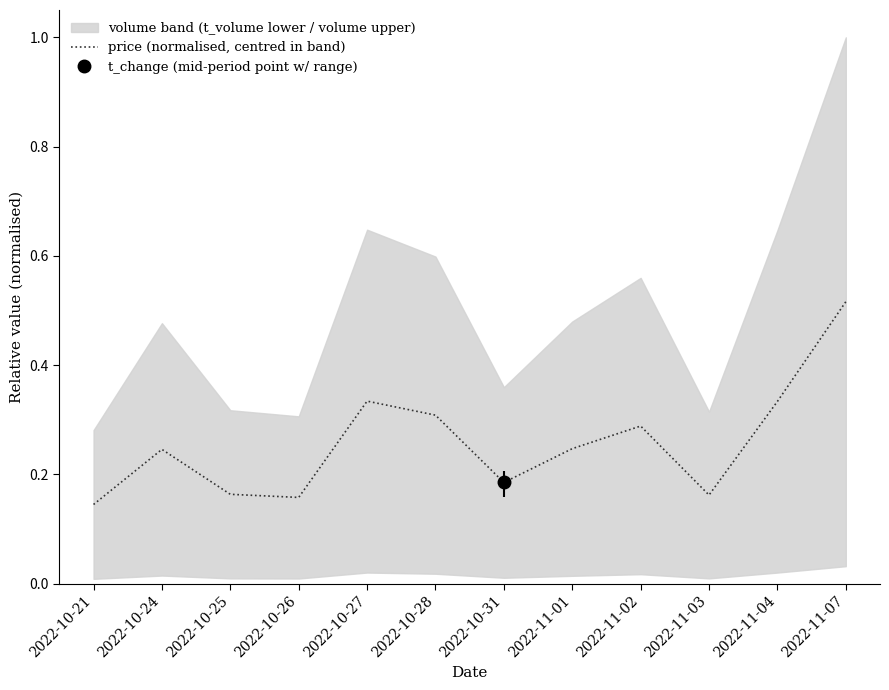

List the labels in order of value, smallest first.

2022-10-21, 2022-10-26, 2022-11-03, 2022-10-25, 2022-10-31, 2022-10-24, 2022-11-01, 2022-11-02, 2022-10-28, 2022-11-04, 2022-10-27, 2022-11-07